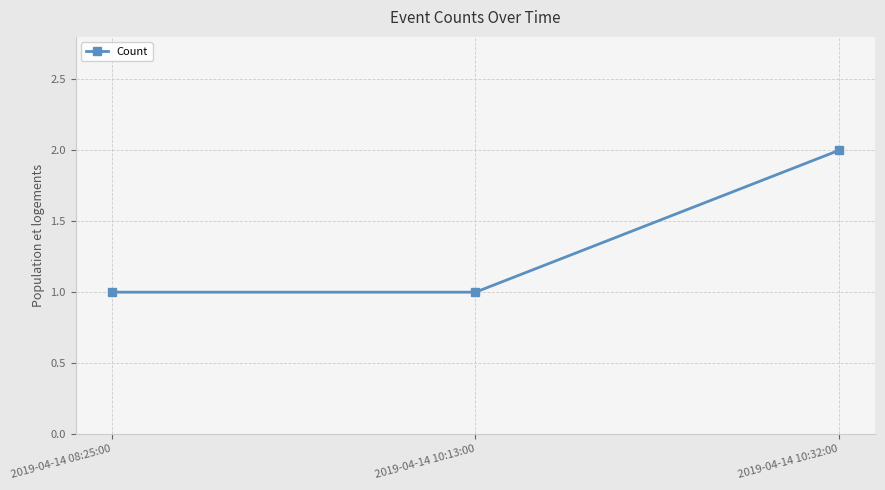

What is the ratio of the value at 2019-04-14 08:25:00 to the value at 2019-04-14 10:13:00?

1.0